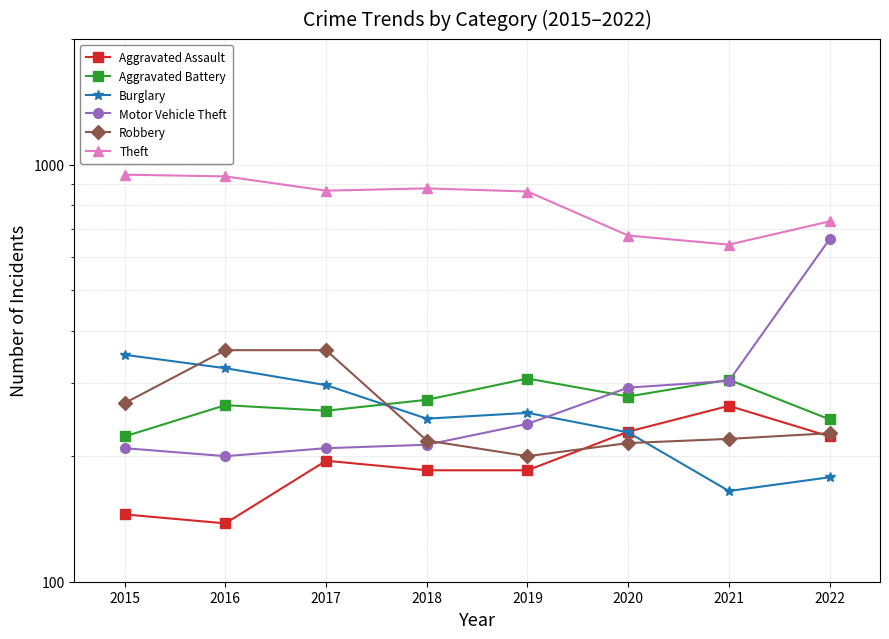

True or false: Aggravated Battery and Theft intersect in this chart.

False